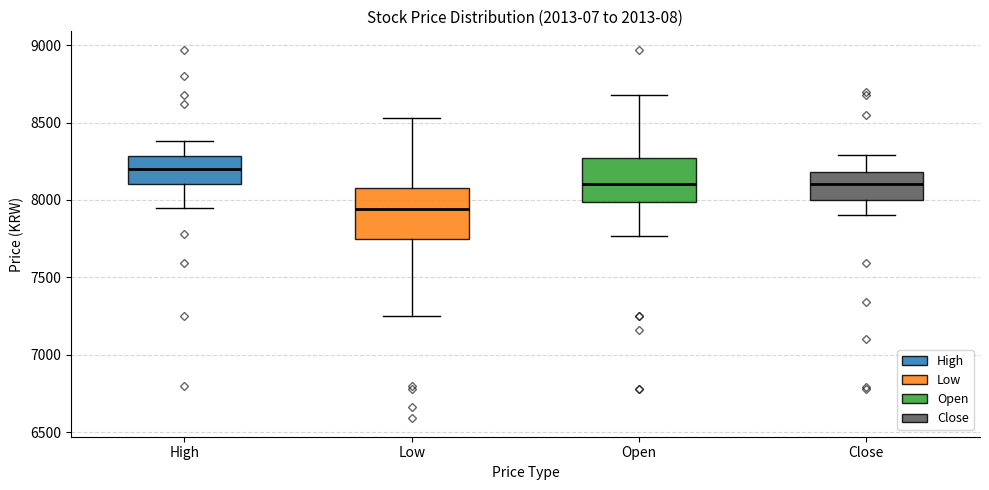

Where is the upper edge of the box for Open on the y-axis? The values are not printed on the chart, so give them approximately, as read against the axis.

8250